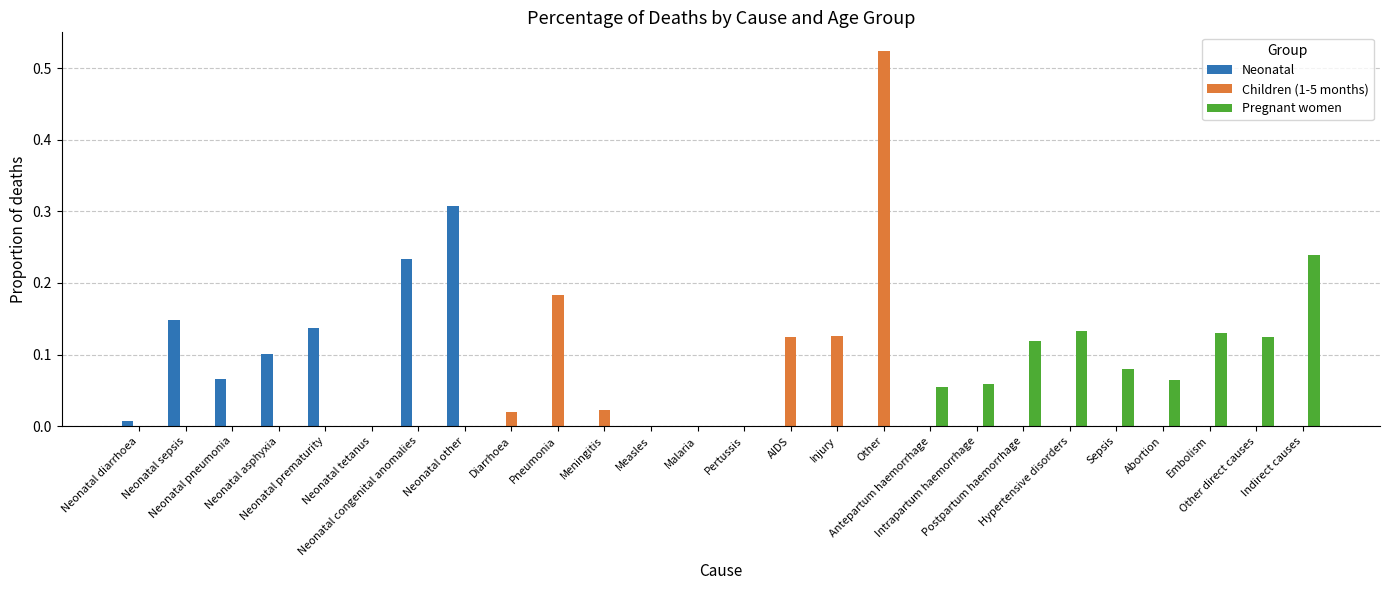

What is the sum of all Neonatal values?

1.0